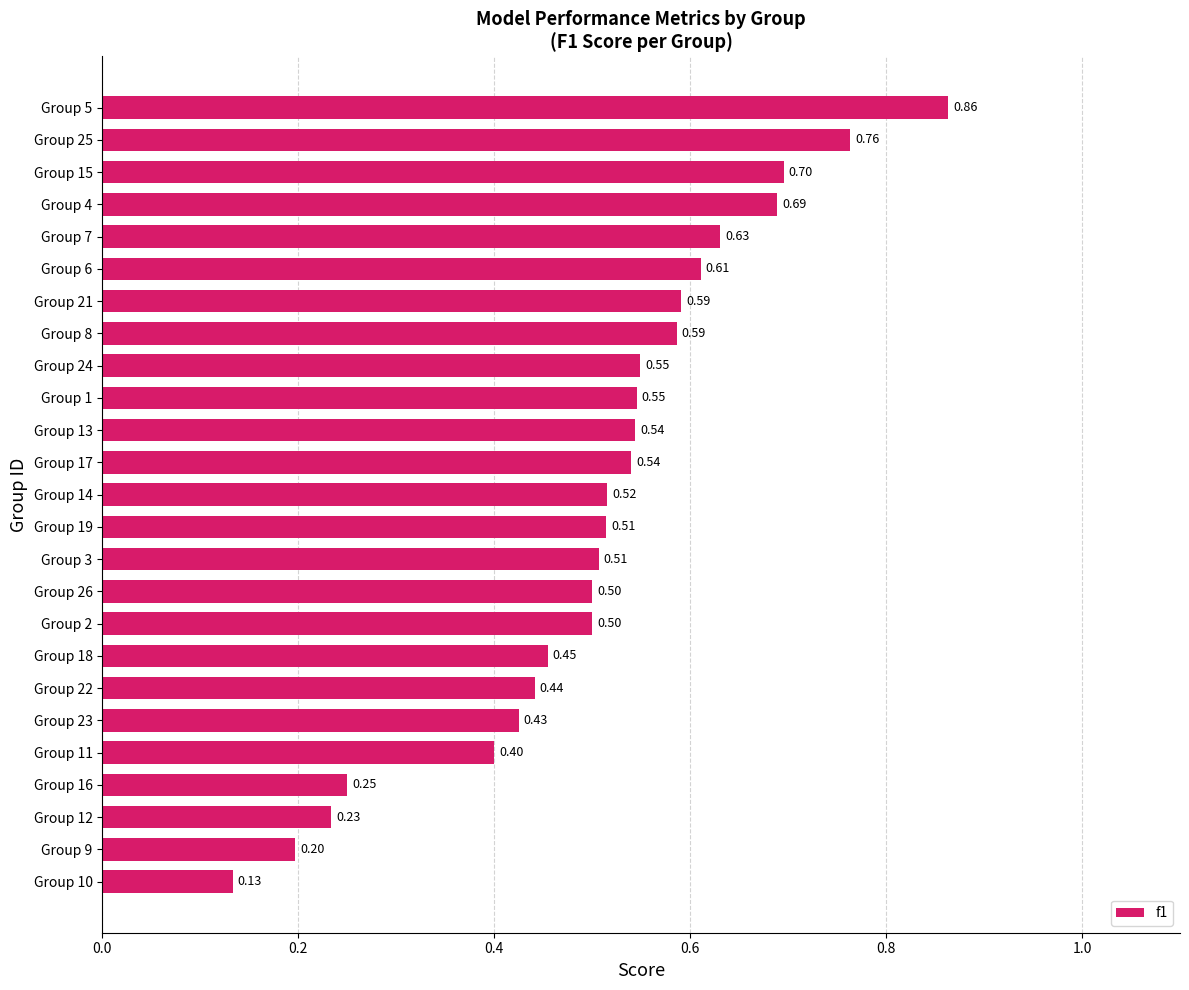

What is the sum of the values at Group 22 and Group 4?

1.1